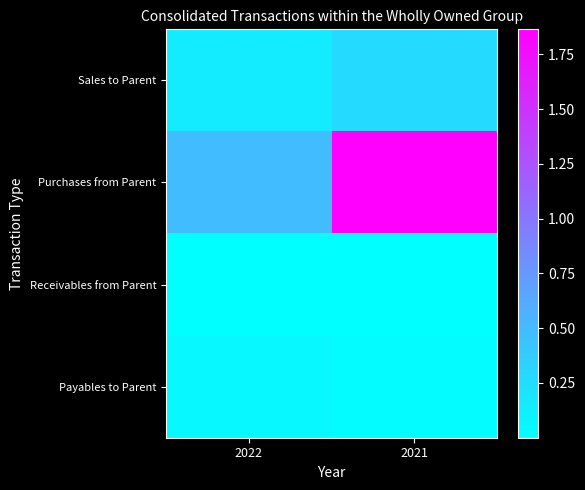

Which category has the lowest value across all series?

2021